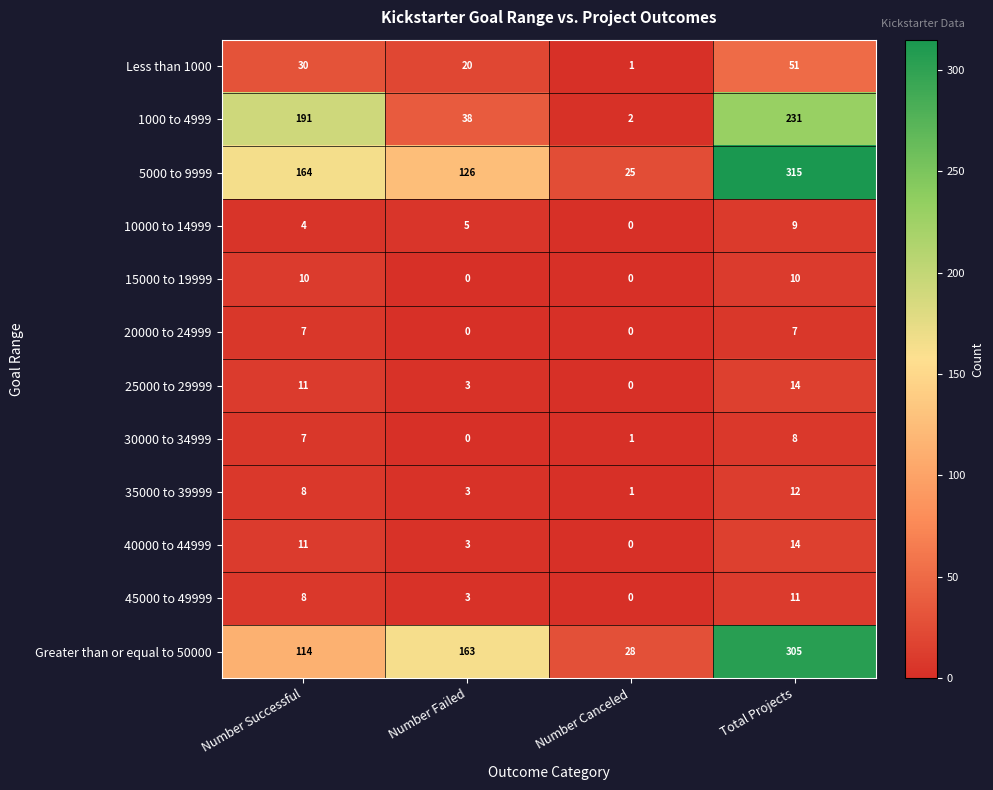

At how many categories does at least one series exceed 117?

3